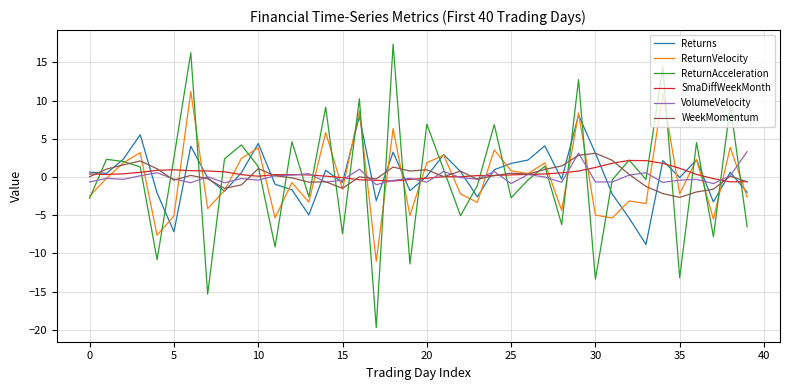

Which series has the widest spread of values?

ReturnAcceleration